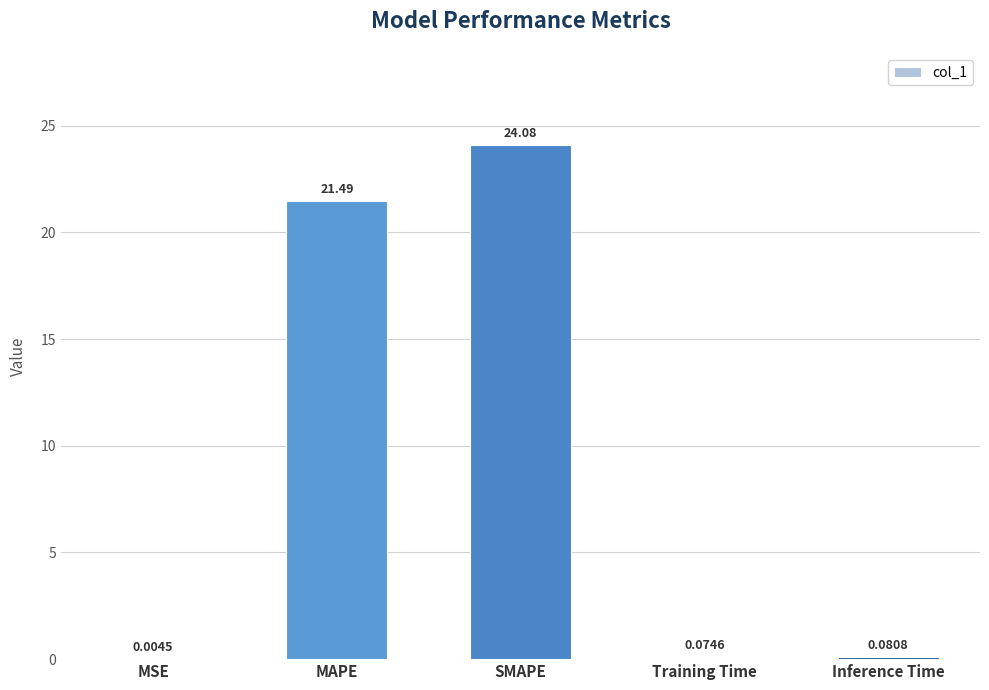

Which category has the highest value across all series?

SMAPE